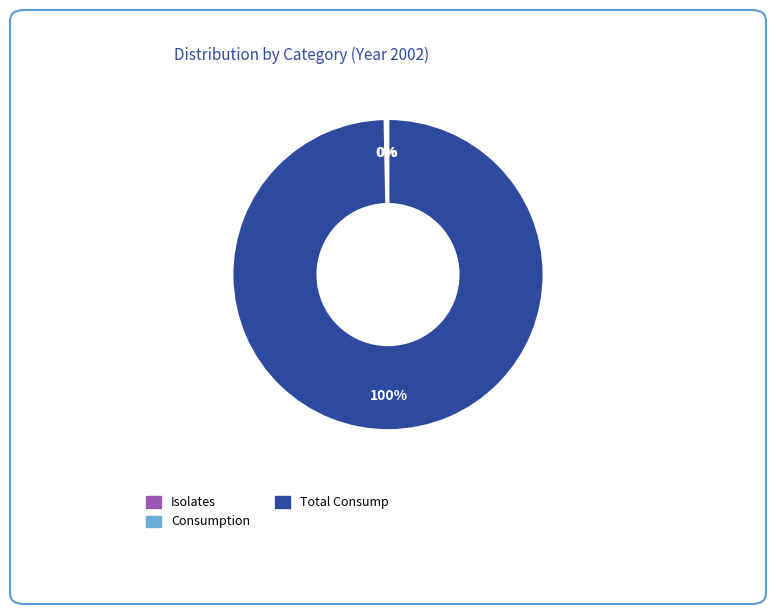

To the nearest percent, what is the difference between the largest and smallest slice percentages?

100%